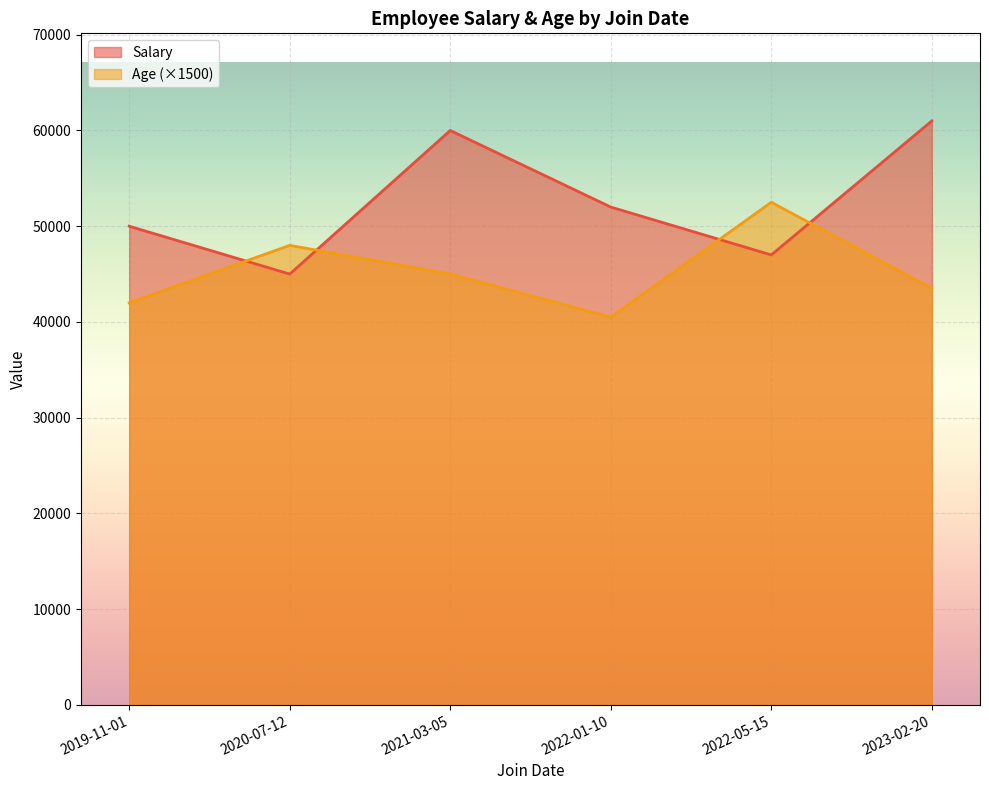

Which series changed the most between 2020-07-12 and 2021-03-05?

Salary